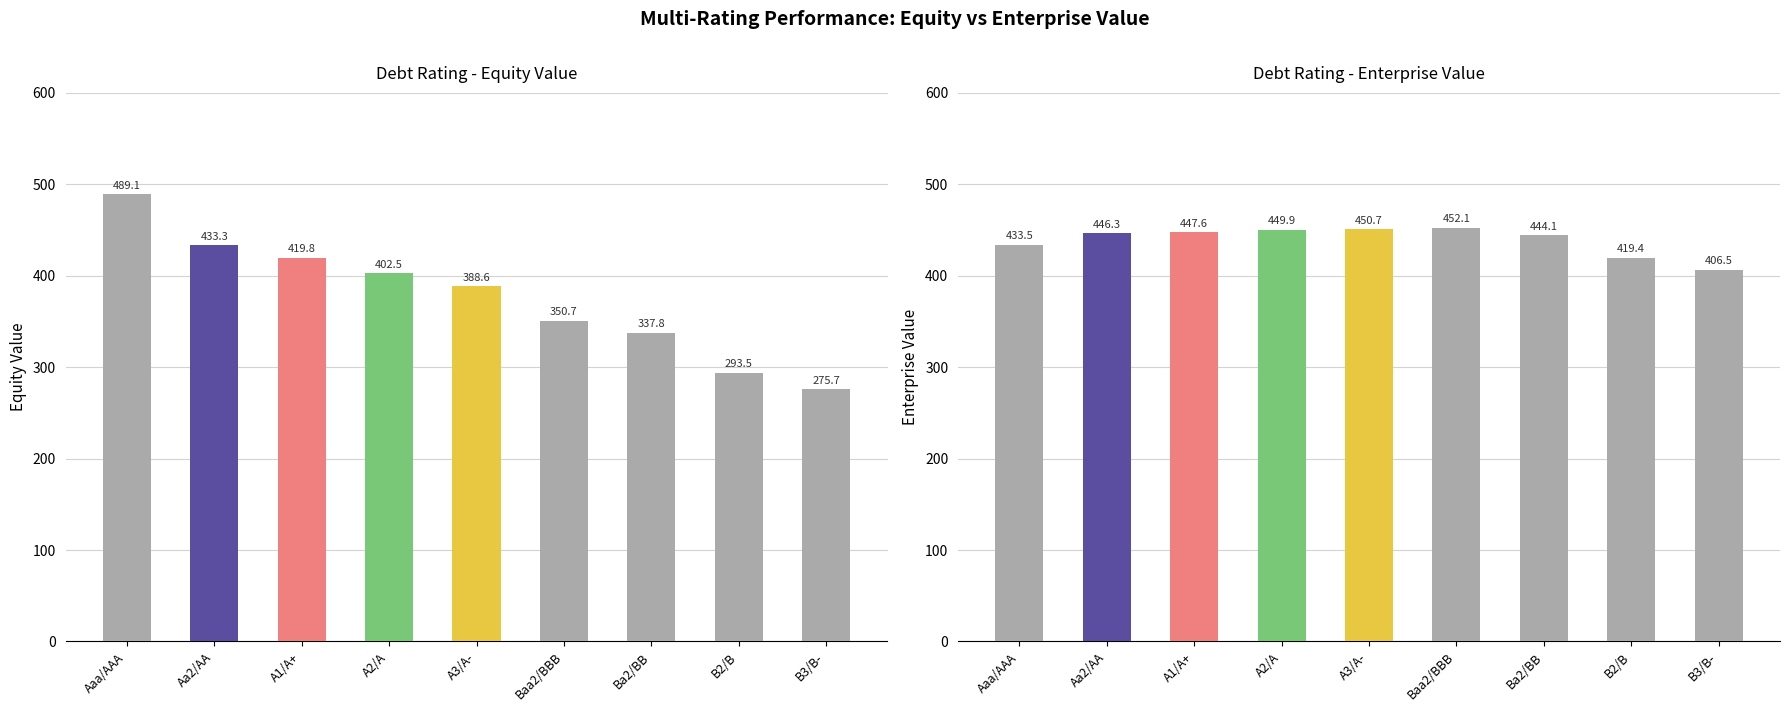

Is the value of equity_value at A2/A greater than the value of enterprise_value at B2/B?

No